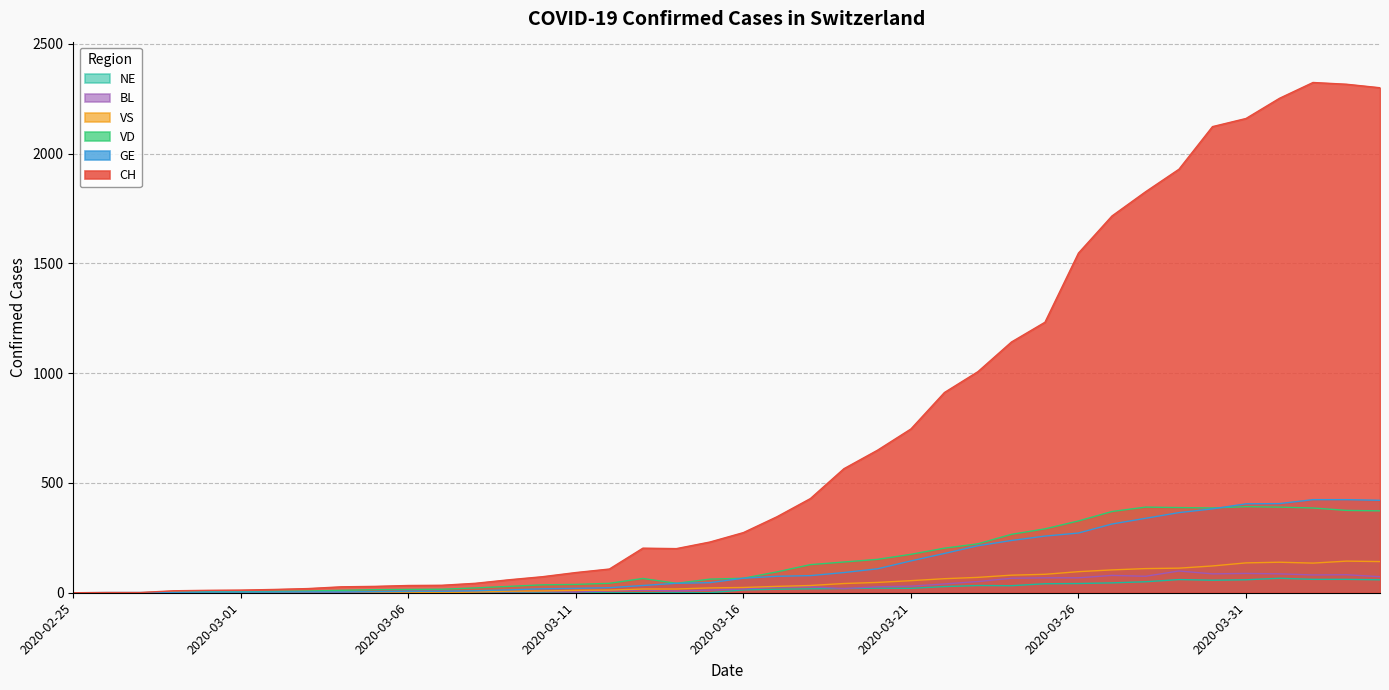

Reading left to right, extract all data points from this chart.

CH: 2020-02-25=0	2020-02-26=1	2020-02-27=1	2020-02-28=9	2020-02-29=11	2020-03-01=12	2020-03-02=15	2020-03-03=19	2020-03-04=27	2020-03-05=29	2020-03-06=33	2020-03-07=34	2020-03-08=43	2020-03-09=59	2020-03-10=73	2020-03-11=92	2020-03-12=108	2020-03-13=203	2020-03-14=201	2020-03-15=231	2020-03-16=274	2020-03-17=346	2020-03-18=429	2020-03-19=565	2020-03-20=649	2020-03-21=746	2020-03-22=912	2020-03-23=1007	2020-03-24=1142	2020-03-25=1232	2020-03-26=1547	2020-03-27=1716	2020-03-28=1826	2020-03-29=1929	2020-03-30=2123	2020-03-31=2160	2020-04-01=2252	2020-04-02=2324	2020-04-03=2316	2020-04-04=2300
GE: 2020-02-25=0	2020-02-26=1	2020-02-27=1	2020-02-28=2	2020-02-29=3	2020-03-01=3	2020-03-02=3	2020-03-03=4	2020-03-04=4	2020-03-05=5	2020-03-06=7	2020-03-07=7	2020-03-08=9	2020-03-09=13	2020-03-10=18	2020-03-11=20	2020-03-12=23	2020-03-13=33	2020-03-14=43	2020-03-15=46	2020-03-16=66	2020-03-17=75	2020-03-18=78	2020-03-19=92	2020-03-20=109	2020-03-21=145	2020-03-22=179	2020-03-23=214	2020-03-24=238	2020-03-25=258	2020-03-26=272	2020-03-27=313	2020-03-28=339	2020-03-29=365	2020-03-30=382	2020-03-31=405	2020-04-01=406	2020-04-02=424	2020-04-03=424	2020-04-04=421
VD: 2020-02-25=0	2020-02-26=0	2020-02-27=0	2020-02-28=0	2020-02-29=4	2020-03-01=4	2020-03-02=6	2020-03-03=8	2020-03-04=11	2020-03-05=14	2020-03-06=15	2020-03-07=16	2020-03-08=22	2020-03-09=29	2020-03-10=36	2020-03-11=38	2020-03-12=43	2020-03-13=65	2020-03-14=43	2020-03-15=62	2020-03-16=66	2020-03-17=95	2020-03-18=128	2020-03-19=140	2020-03-20=152	2020-03-21=175	2020-03-22=203	2020-03-23=223	2020-03-24=266	2020-03-25=291	2020-03-26=327	2020-03-27=370	2020-03-28=390	2020-03-29=388	2020-03-30=386	2020-03-31=392	2020-04-01=390	2020-04-02=386	2020-04-03=375	2020-04-04=373
VS: 2020-02-25=0	2020-02-26=0	2020-02-27=0	2020-02-28=3	2020-02-29=3	2020-03-01=4	2020-03-02=4	2020-03-03=5	2020-03-04=6	2020-03-05=3	2020-03-06=3	2020-03-07=0	2020-03-08=3	2020-03-09=7	2020-03-10=8	2020-03-11=11	2020-03-12=12	2020-03-13=17	2020-03-14=17	2020-03-15=22	2020-03-16=24	2020-03-17=29	2020-03-18=33	2020-03-19=42	2020-03-20=47	2020-03-21=55	2020-03-22=64	2020-03-23=70	2020-03-24=80	2020-03-25=84	2020-03-26=96	2020-03-27=104	2020-03-28=110	2020-03-29=112	2020-03-30=122	2020-03-31=136	2020-04-01=139	2020-04-02=135	2020-04-03=144	2020-04-04=142
BL: 2020-02-25=0	2020-02-26=0	2020-02-27=0	2020-02-28=0	2020-02-29=1	2020-03-01=1	2020-03-02=1	2020-03-03=1	2020-03-04=1	2020-03-05=1	2020-03-06=4	2020-03-07=4	2020-03-08=4	2020-03-09=4	2020-03-10=5	2020-03-11=3	2020-03-12=9	2020-03-13=12	2020-03-14=8	2020-03-15=12	2020-03-16=17	2020-03-17=26	2020-03-18=27	2020-03-19=19	2020-03-20=27	2020-03-21=30	2020-03-22=40	2020-03-23=51	2020-03-24=66	2020-03-25=68	2020-03-26=68	2020-03-27=79	2020-03-28=75	2020-03-29=99	2020-03-30=86	2020-03-31=88	2020-04-01=86	2020-04-02=81	2020-04-03=82	2020-04-04=73
NE: 2020-02-25=0	2020-02-26=0	2020-02-27=0	2020-02-28=0	2020-02-29=0	2020-03-01=0	2020-03-02=0	2020-03-03=0	2020-03-04=0	2020-03-05=0	2020-03-06=0	2020-03-07=0	2020-03-08=0	2020-03-09=0	2020-03-10=0	2020-03-11=0	2020-03-12=0	2020-03-13=0	2020-03-14=0	2020-03-15=0	2020-03-16=13	2020-03-17=16	2020-03-18=18	2020-03-19=19	2020-03-20=21	2020-03-21=20	2020-03-22=28	2020-03-23=33	2020-03-24=32	2020-03-25=41	2020-03-26=42	2020-03-27=45	2020-03-28=50	2020-03-29=60	2020-03-30=57	2020-03-31=59	2020-04-01=66	2020-04-02=61	2020-04-03=61	2020-04-04=59